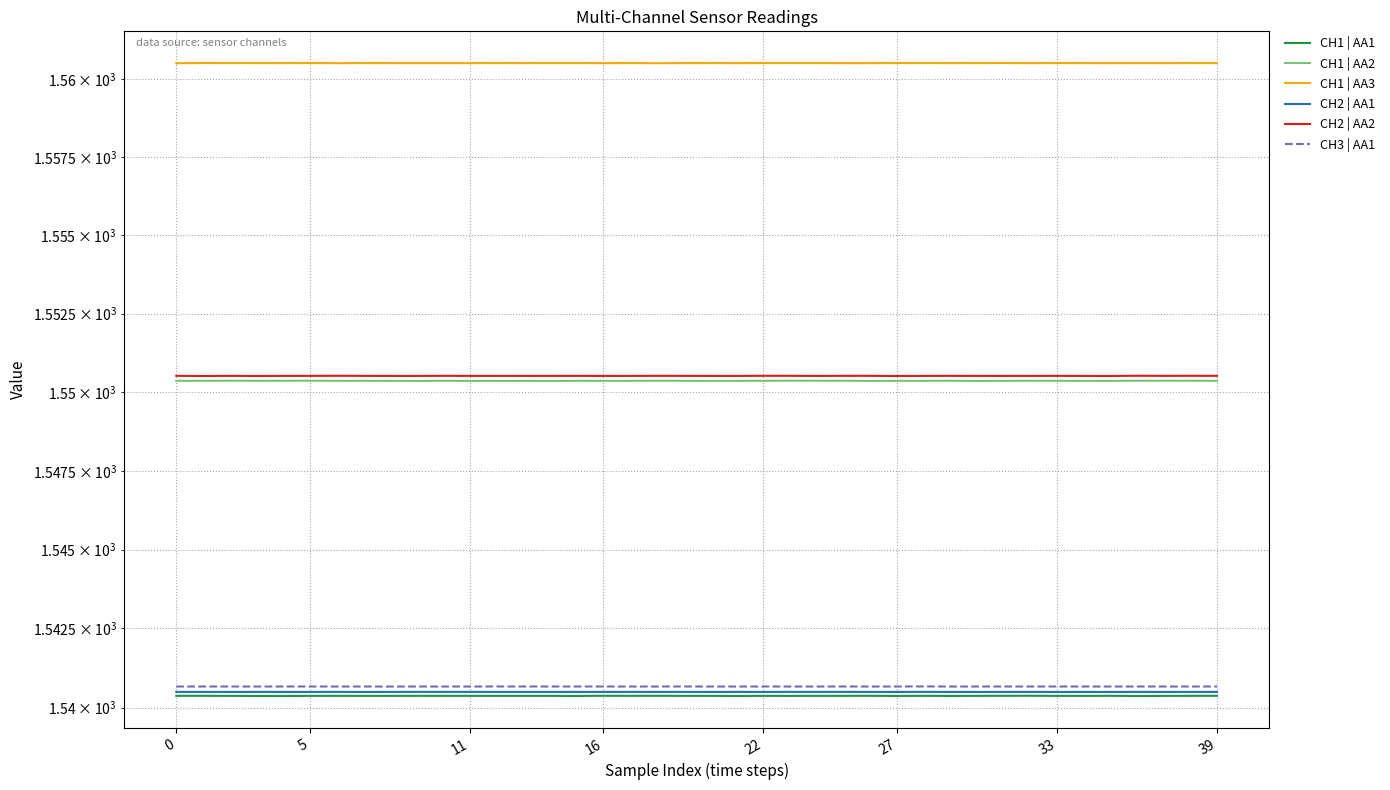

The value of CH1 | AA2 at 37 is 2351.7. True or false?

False